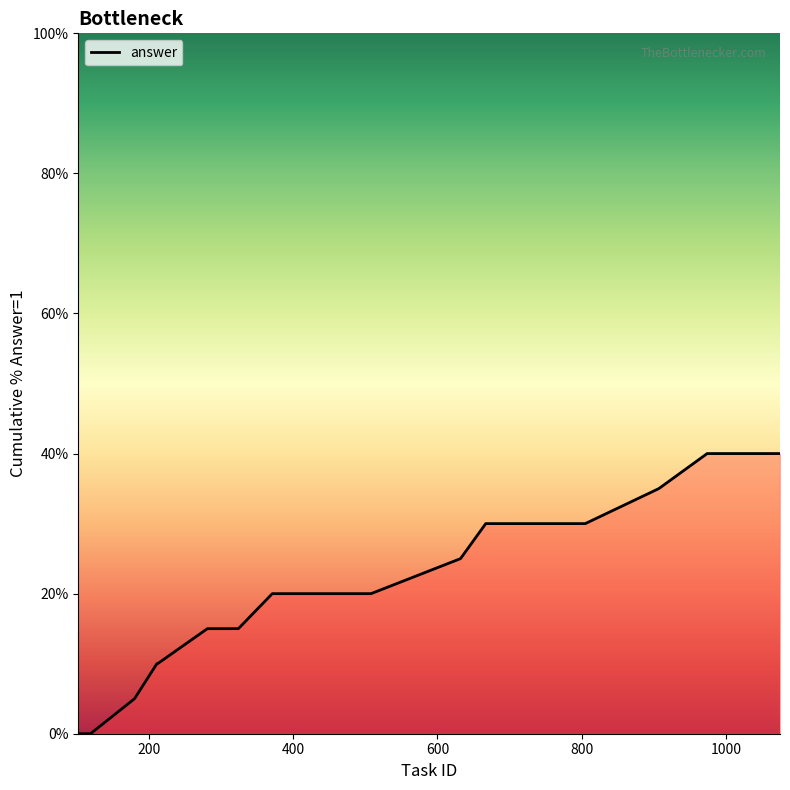

What is the greatest value displayed?

40